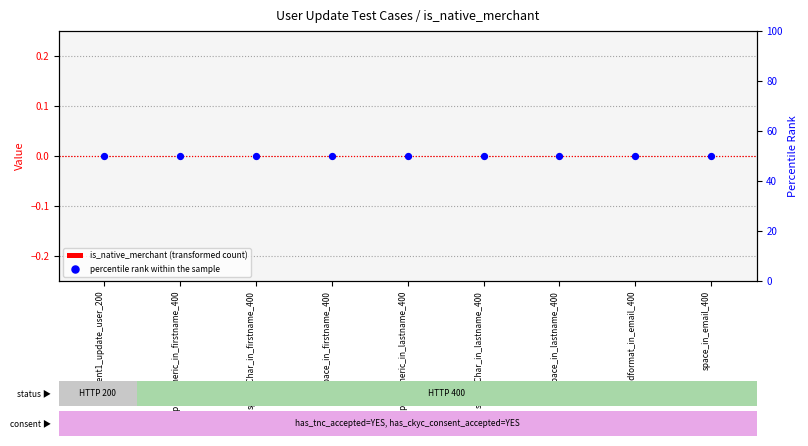

Which series reaches the minimum Y coordinate?

is_native_merchant (transformed count)